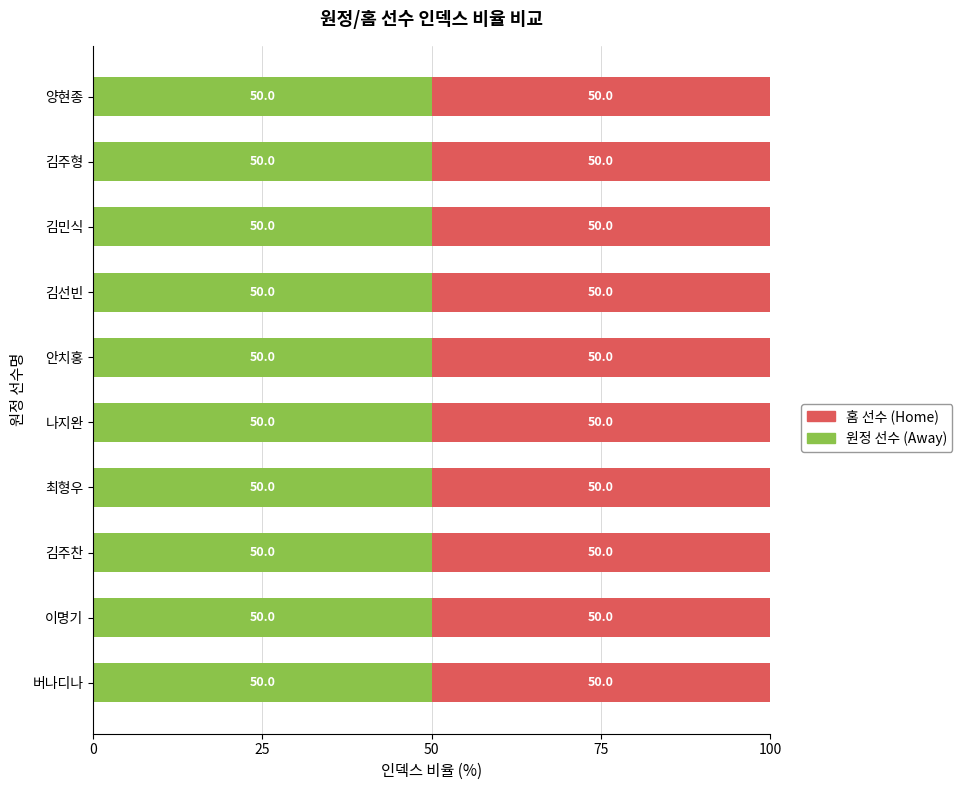

What is the label of the 1st bar from the right?

양현종